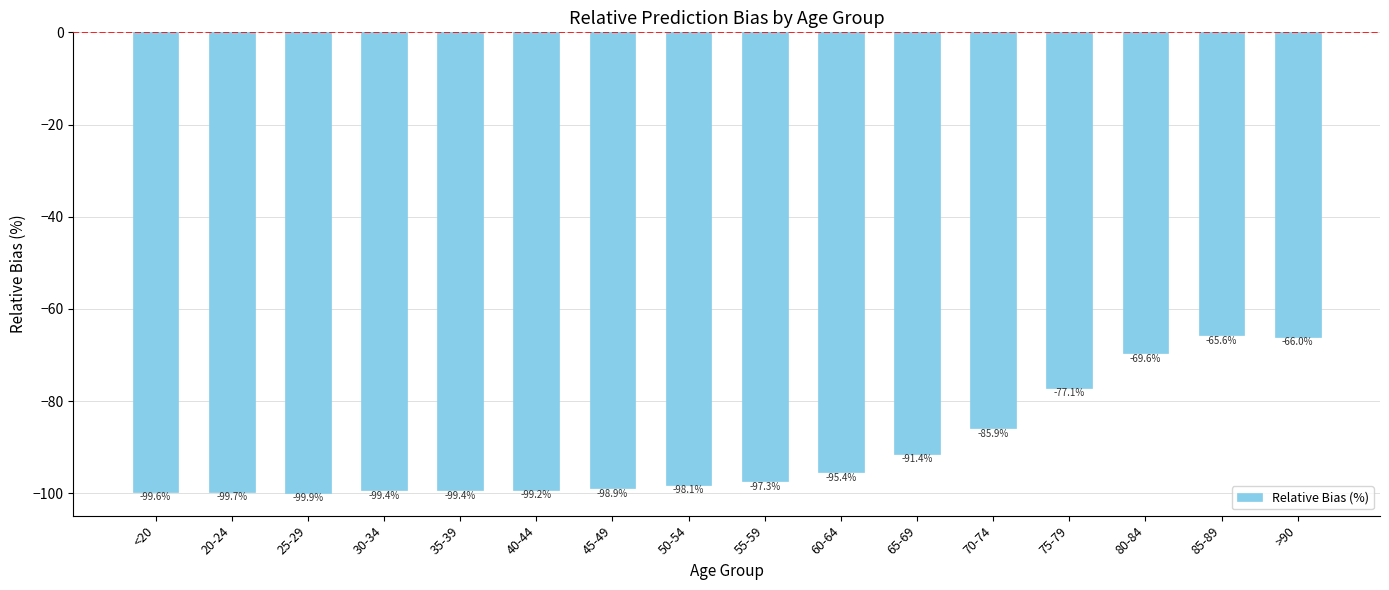

What is the label of the 4th bar from the right?

75-79